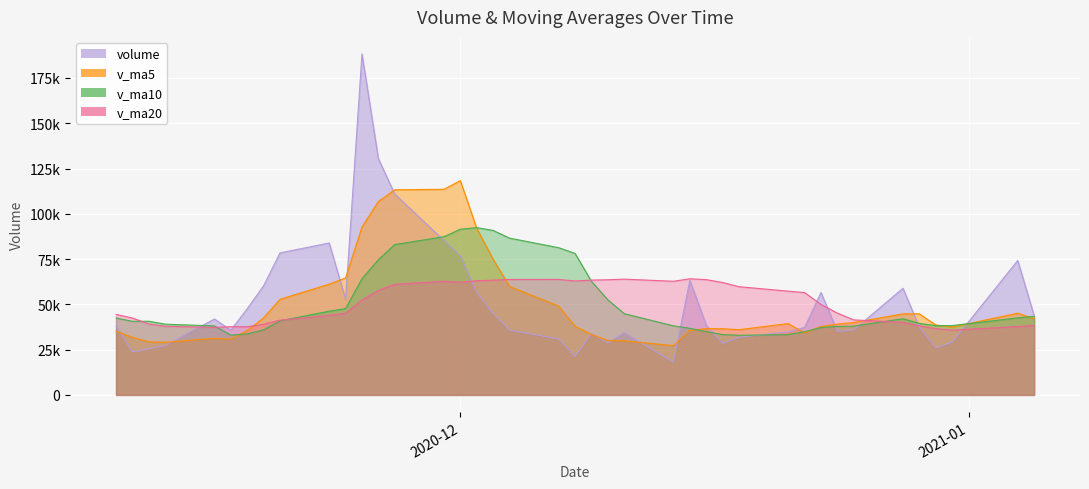

Reading left to right, list all the values displayed in this chart.

volume: 2021-01-05=43811.6	2021-01-04=74209.8	2020-12-31=29064.3	2020-12-30=26040.0	2020-12-29=37372.4	2020-12-28=58892.0	2020-12-25=35903.0	2020-12-24=35122.2	2020-12-23=56545.0	2020-12-22=37275.8	2020-12-21=34856.0	2020-12-18=31813.5	2020-12-17=28460.4	2020-12-16=38563.0	2020-12-15=63222.5	2020-12-14=18100.0	2020-12-11=34383.0	2020-12-10=28702.0	2020-12-09=33880.0	2020-12-08=21186.5	2020-12-07=30878.3	2020-12-04=35827.0	2020-12-03=44985.4	2020-12-02=56576.6	2020-12-01=76841.5	2020-11-30=85258.0	2020-11-27=110883.3	2020-11-26=130463.9	2020-11-25=188262.1	2020-11-24=52765.8	2020-11-23=83882.4	2020-11-20=78407.4	2020-11-19=60238.0	2020-11-18=47600.7	2020-11-17=35730.7	2020-11-16=41907.7	2020-11-13=27241.5	2020-11-12=25407.2	2020-11-11=23721.5	2020-11-10=38075.5
v_ma5: 2021-01-05=42099.6	2021-01-04=45115.7	2020-12-31=37454.3	2020-12-30=38665.9	2020-12-29=44766.9	2020-12-28=44747.6	2020-12-25=39940.4	2020-12-24=39122.5	2020-12-23=37790.2	2020-12-22=34193.8	2020-12-21=39383.1	2020-12-18=36031.9	2020-12-17=36545.8	2020-12-16=36594.1	2020-12-15=35657.5	2020-12-14=27250.3	2020-12-11=29806.0	2020-12-10=30094.8	2020-12-09=33351.4	2020-12-08=37890.8	2020-12-07=49021.8	2020-12-04=59897.7	2020-12-03=74909.0	2020-12-02=92004.7	2020-12-01=118341.8	2020-11-30=113526.6	2020-11-27=113251.5	2020-11-26=106756.3	2020-11-25=92711.1	2020-11-24=64578.8	2020-11-23=61171.8	2020-11-20=52776.9	2020-11-19=42543.7	2020-11-18=35577.5	2020-11-17=30801.7	2020-11-16=31270.7	2020-11-13=29043.1	2020-11-12=29317.5	2020-11-11=31784.8	2020-11-10=35190.3
v_ma10: 2021-01-05=43423.6	2021-01-04=42528.1	2020-12-31=38288.4	2020-12-30=38228.0	2020-12-29=39480.3	2020-12-28=42065.3	2020-12-25=37986.2	2020-12-24=37834.2	2020-12-23=37192.1	2020-12-22=34925.6	2020-12-21=33316.7	2020-12-18=32918.9	2020-12-17=33320.3	2020-12-16=34972.8	2020-12-15=36774.1	2020-12-14=38136.0	2020-12-11=44851.8	2020-12-10=52501.9	2020-12-09=62678.1	2020-12-08=78116.3	2020-12-07=81274.2	2020-12-04=86574.6	2020-12-03=90832.6	2020-12-02=92357.9	2020-12-01=91460.3	2020-11-30=87349.2	2020-11-27=83014.2	2020-11-26=74650.0	2020-11-25=64144.3	2020-11-24=47690.3	2020-11-23=46221.2	2020-11-20=40910.0	2020-11-19=35930.6	2020-11-18=33681.2	2020-11-17=32996.0	2020-11-16=38091.7	2020-11-13=39056.6	2020-11-12=40680.0	2020-11-11=40631.6	2020-11-10=42460.9
v_ma20: 2021-01-05=38370.2	2021-01-04=37723.5	2020-12-31=35804.3	2020-12-30=36600.4	2020-12-29=38127.2	2020-12-28=40100.7	2020-12-25=41419.0	2020-12-24=45168.0	2020-12-23=49935.1	2020-12-22=56520.9	2020-12-21=57295.4	2020-12-18=59746.8	2020-12-17=62076.4	2020-12-16=63665.3	2020-12-15=64117.2	2020-12-14=62742.6	2020-12-11=63933.0	2020-12-10=63575.9	2020-12-09=63411.2	2020-12-08=62903.3	2020-12-07=63747.7	2020-12-04=63742.3	2020-12-03=63381.6	2020-12-02=63019.5	2020-12-01=62228.2	2020-11-30=62720.4	2020-11-27=61035.4	2020-11-26=57665.0	2020-11-25=52388.0	2020-11-24=45075.6	2020-11-23=43913.5	2020-11-20=41258.1	2020-11-19=38999.8	2020-11-18=37645.7	2020-11-17=37668.1	2020-11-16=37284.8	2020-11-13=37906.0	2020-11-12=39146.9	2020-11-11=42465.2	2020-11-10=44435.1